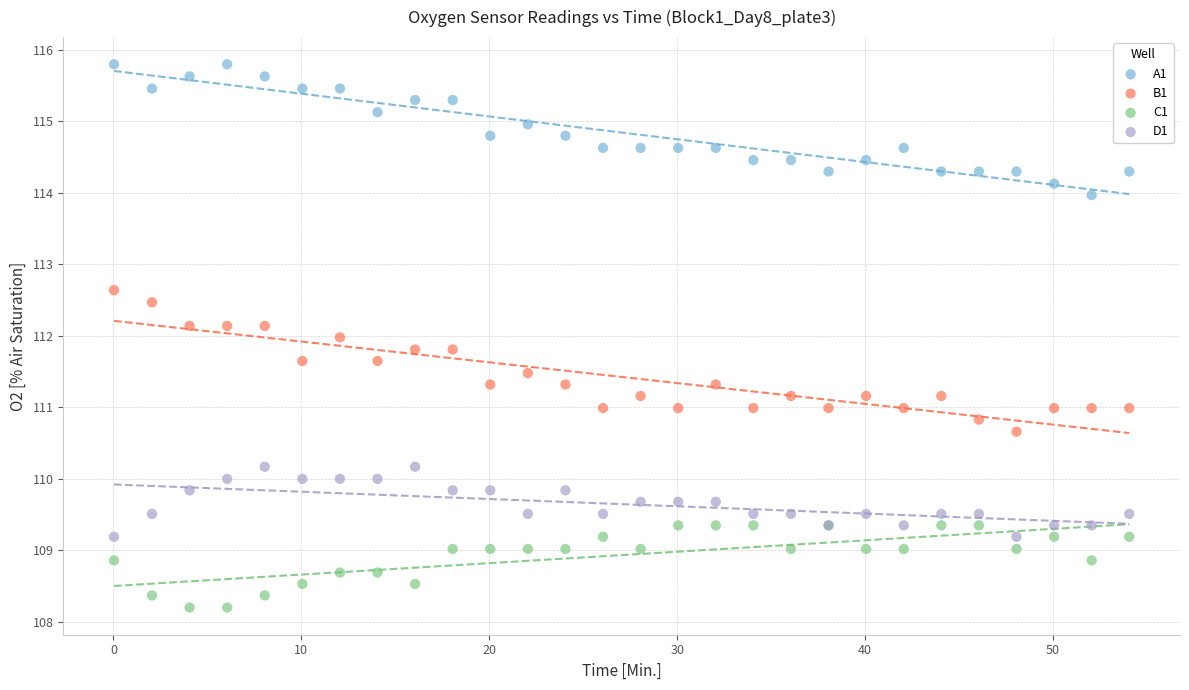

What are all the series names shown in the legend?

A1, B1, C1, D1